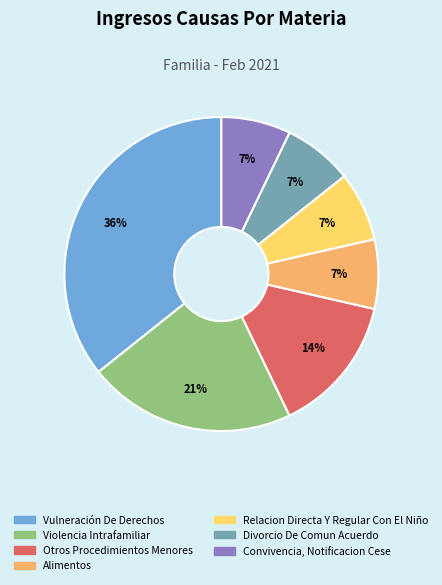

Which has a higher value, Vulneración De Derechos or Convivencia, Notificacion Cese?

Vulneración De Derechos